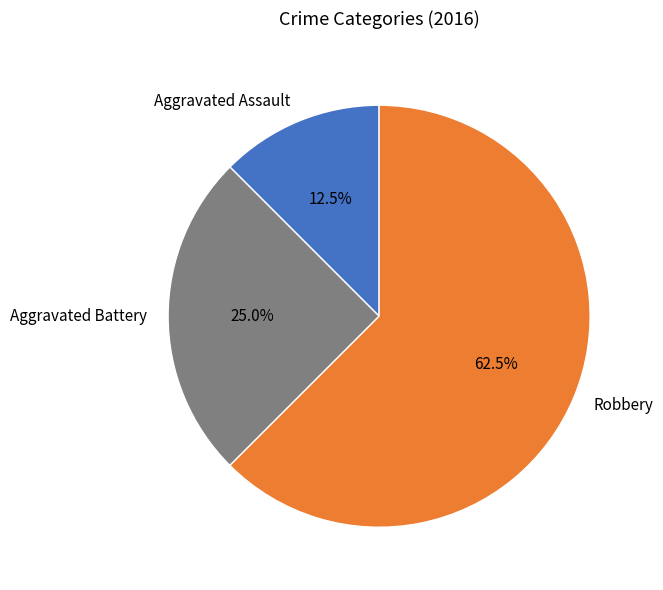

Rank the categories by value from lowest to highest.

Aggravated Assault, Aggravated Battery, Robbery